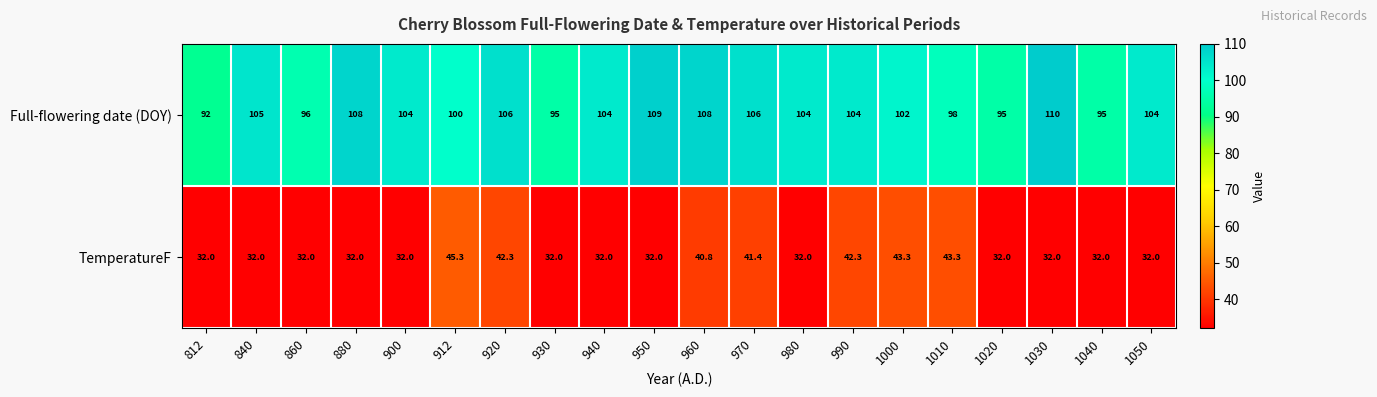

The value of Full-flowering date (DOY) at 1040 is 95.0. True or false?

True